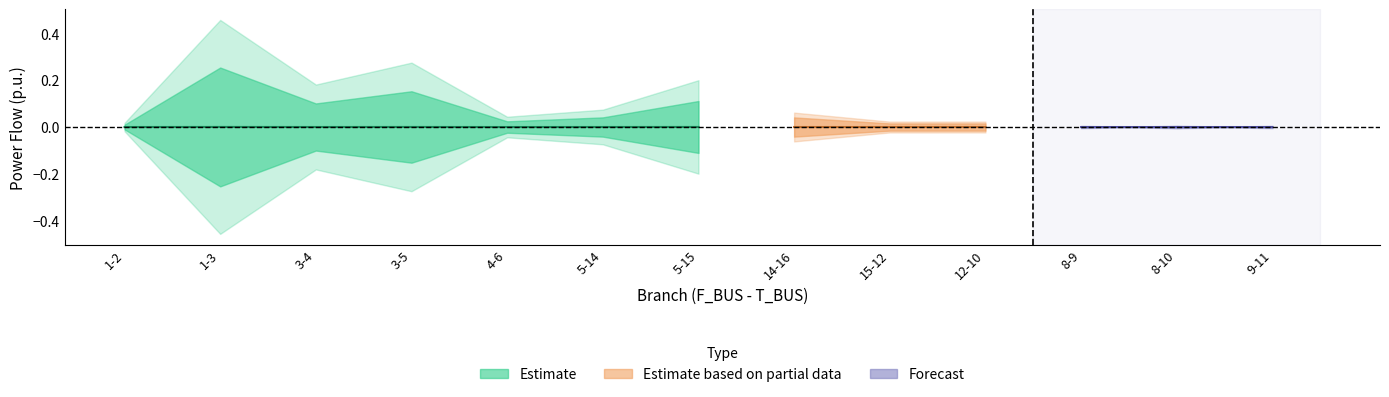

How many categories are shown in the chart?

13